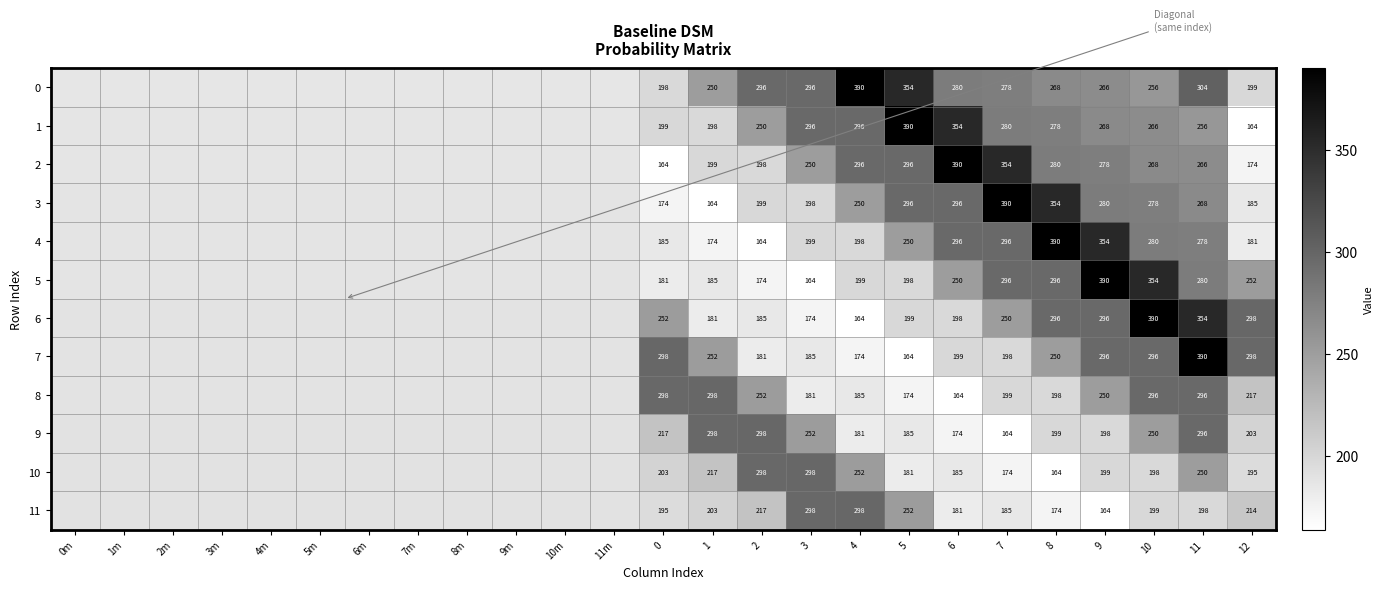

What is the sum of all 6 values?

5498.6